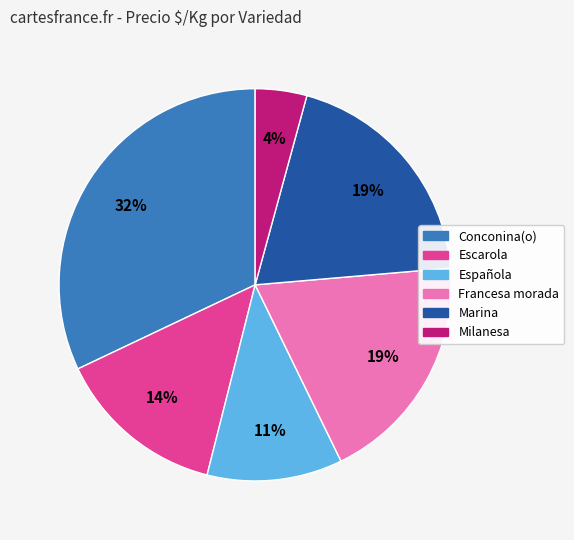

To the nearest percent, what is the difference between the largest and smallest slice percentages?

28%